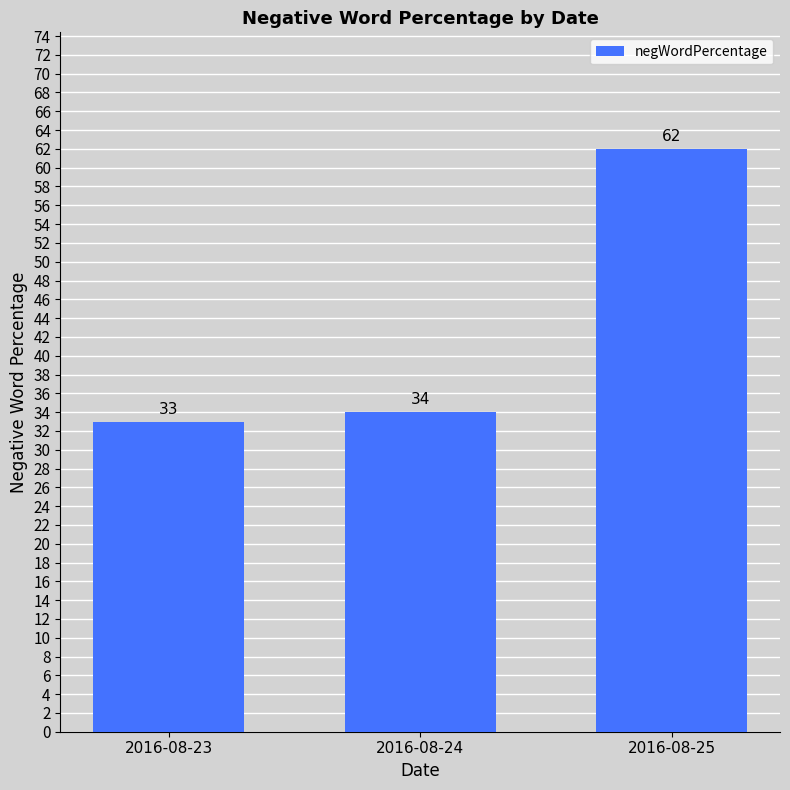

What is the sum of the values at 2016-08-23 and 2016-08-24?

67